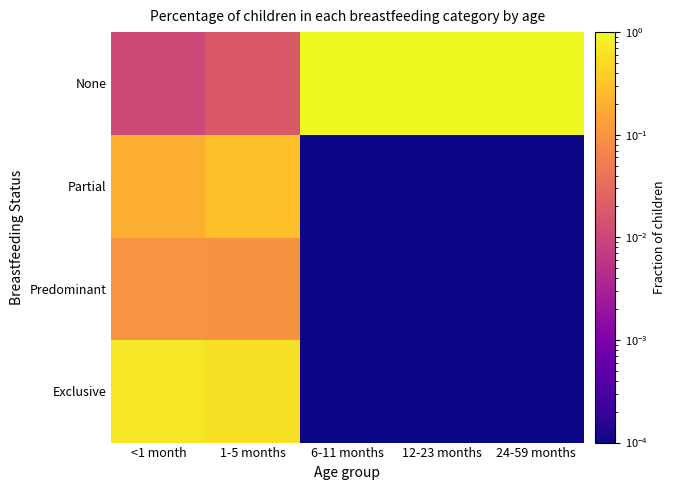

Which has a higher value, 6-11 months or 12-23 months?

6-11 months